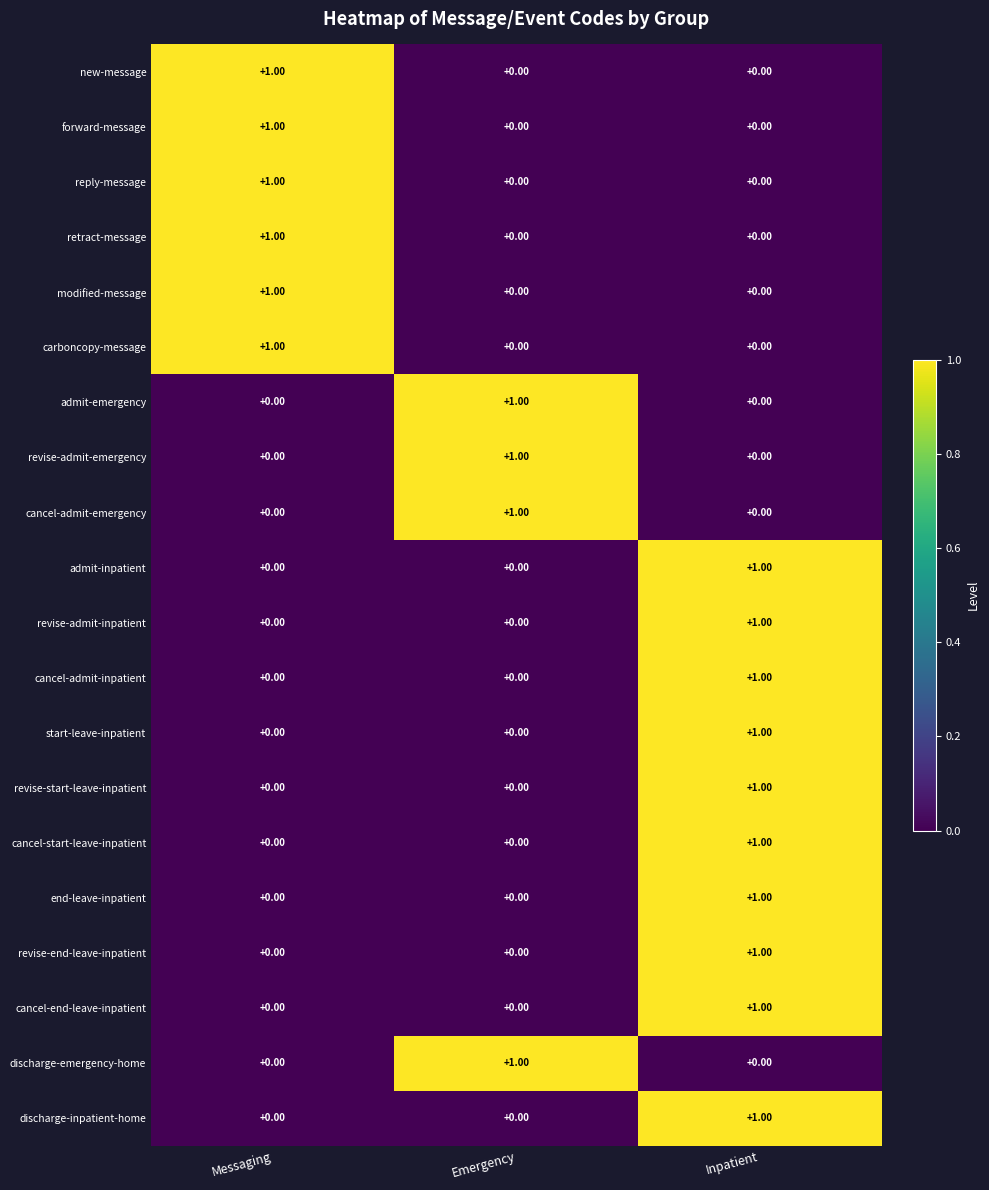

At which category is the sum across all series the highest?

Inpatient